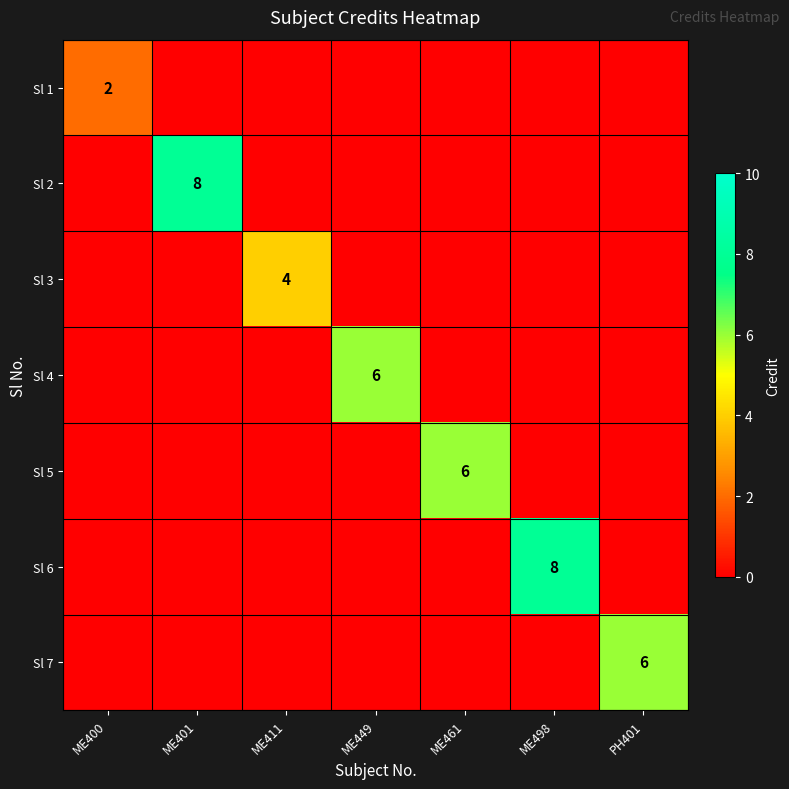

Is it true that Sl 4 equals 10 at ME449?

False